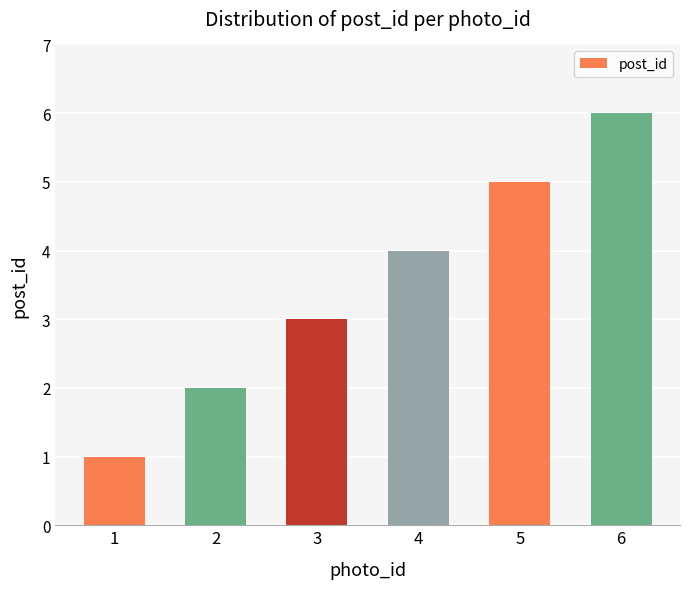

What is the value of the 1st bar from the left?

1